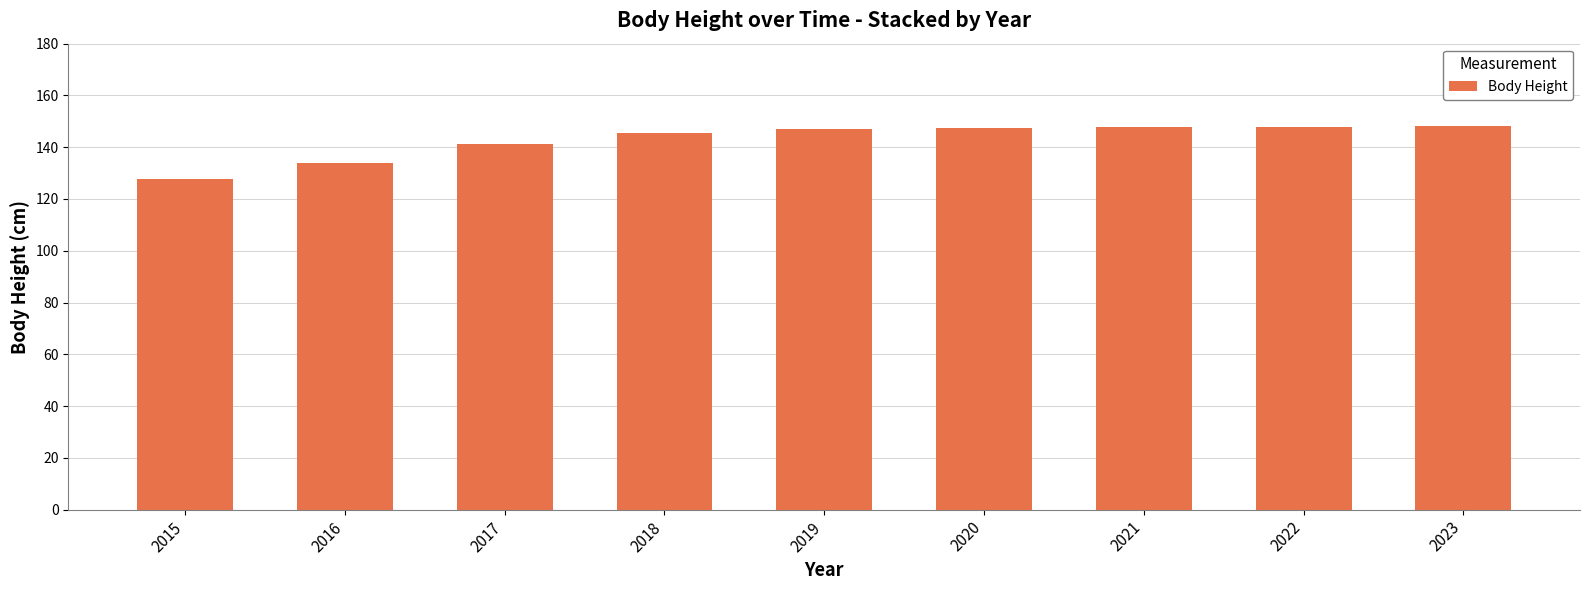

What is the greatest value displayed?

148.1